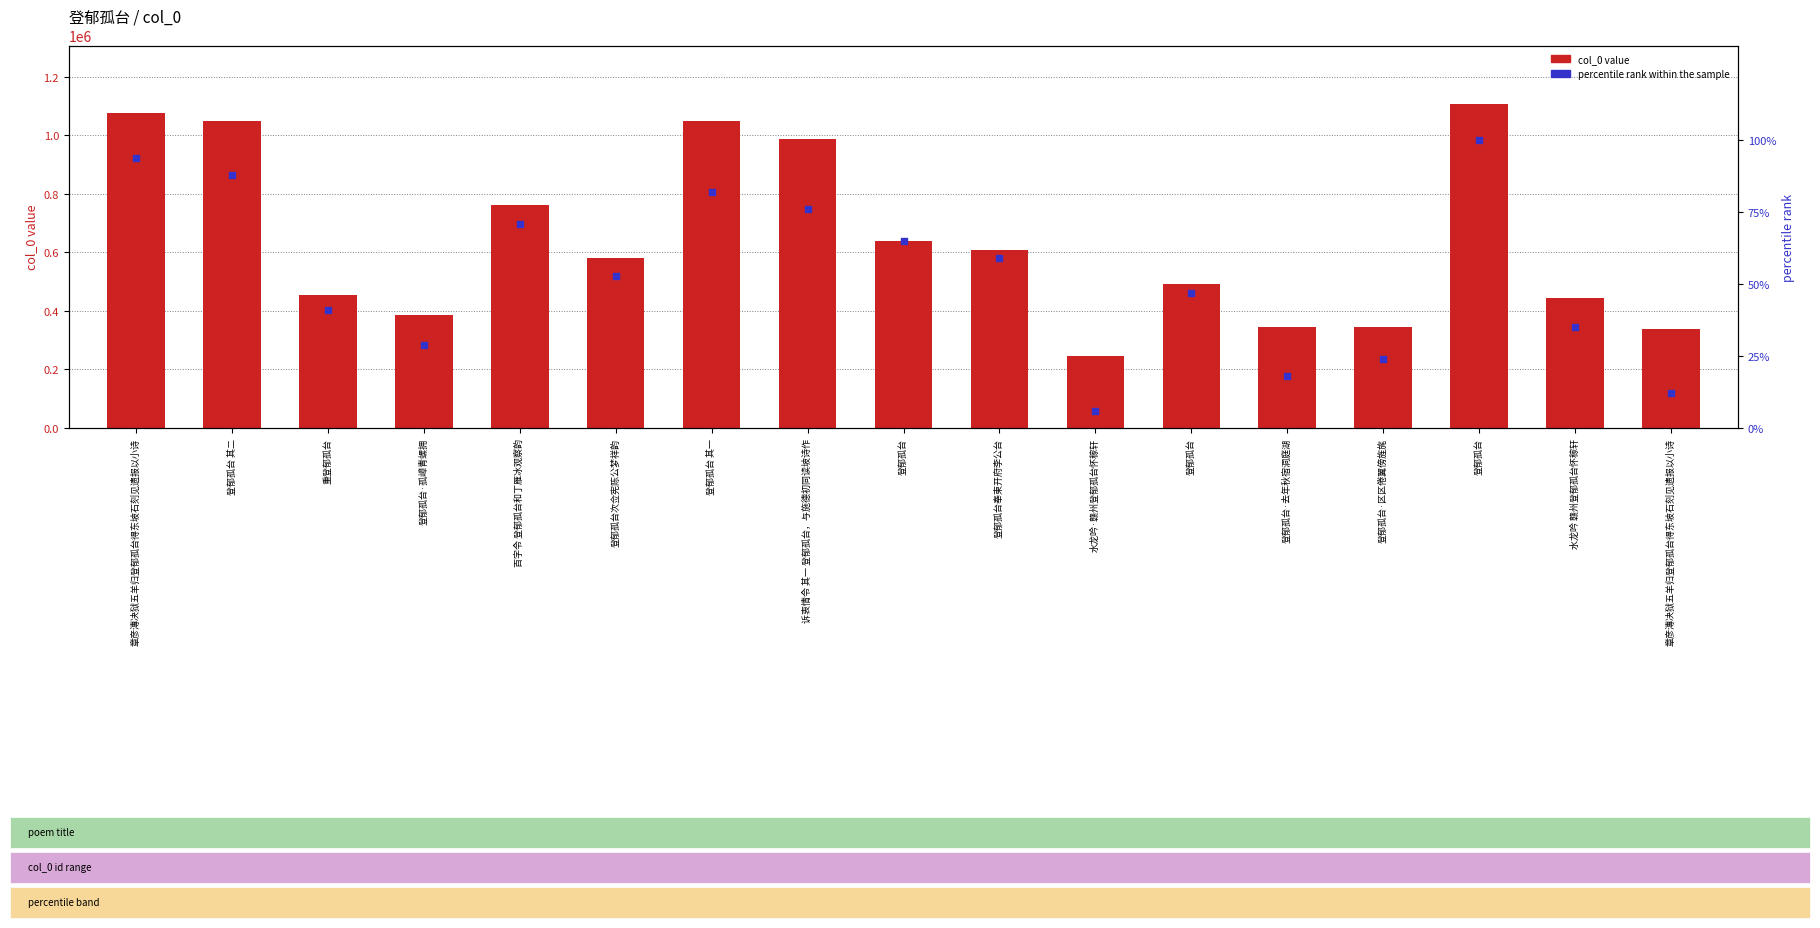

What are all the series names shown in the legend?

col_0 value, percentile rank within the sample